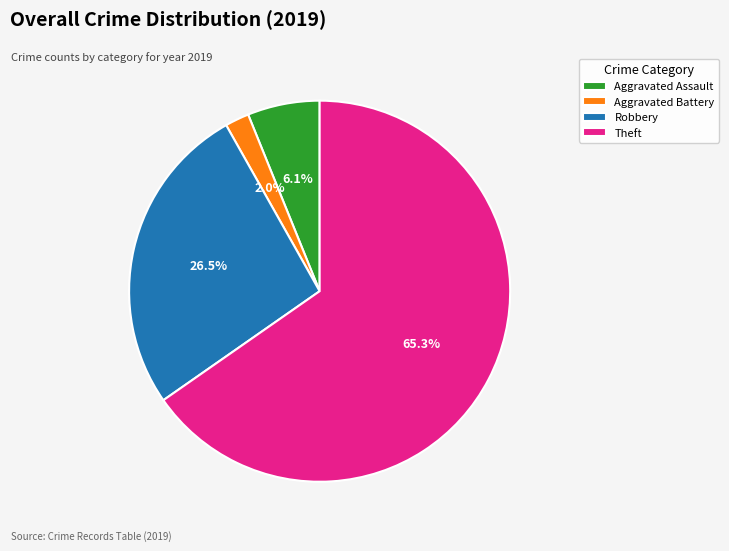

What percentage is the Aggravated Battery slice, to the nearest percent?

2%